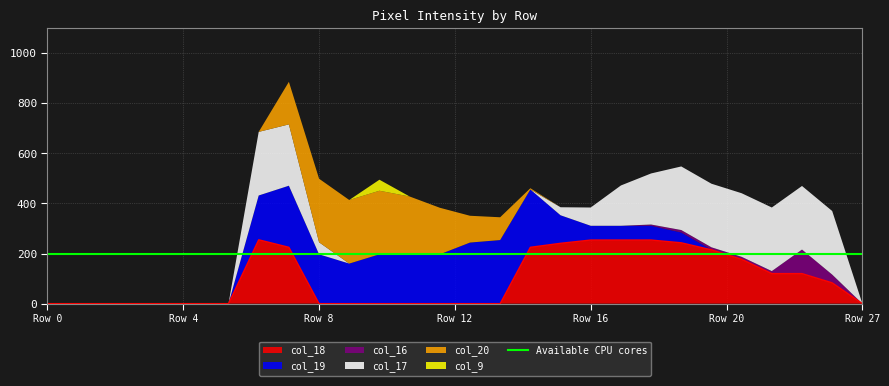

How many values in col_9 are above zero?

1